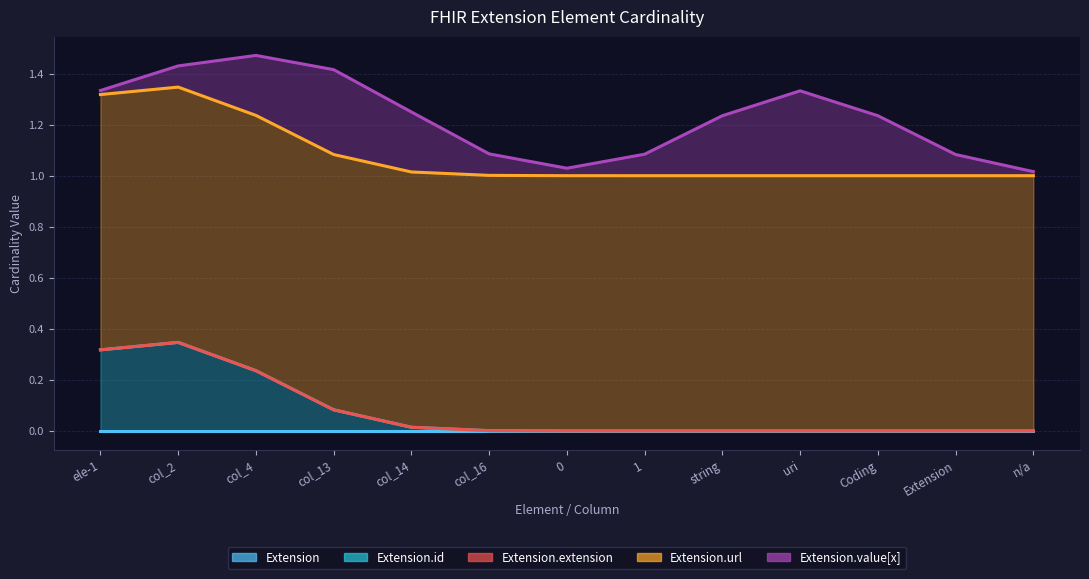

What are all the series names shown in the legend?

Extension, Extension.id, Extension.extension, Extension.url, Extension.value[x]